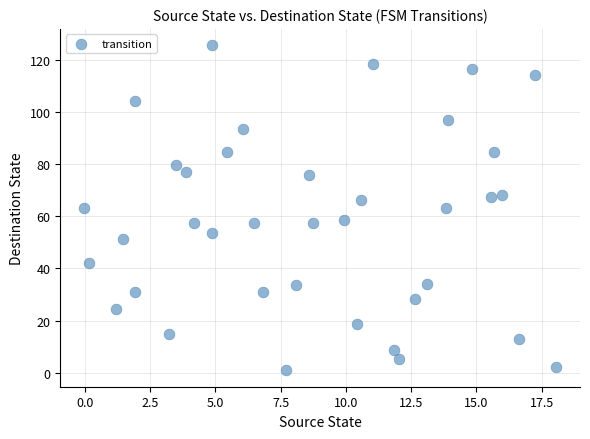

What is the range of Y values (max minus min)?

124.7